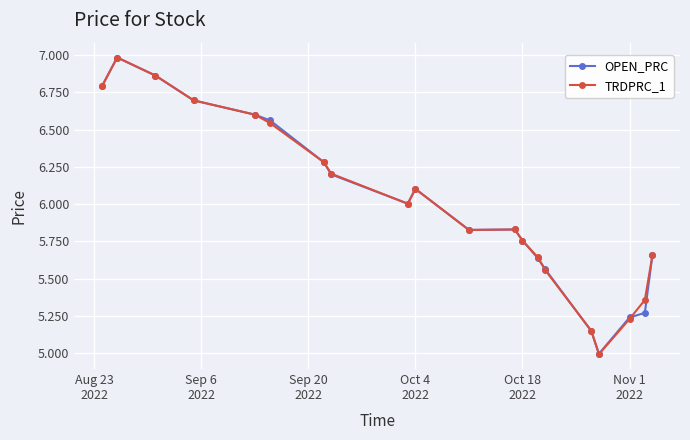

What is the value of the TRDPRC_1 point at the 7th from the left?

6.3